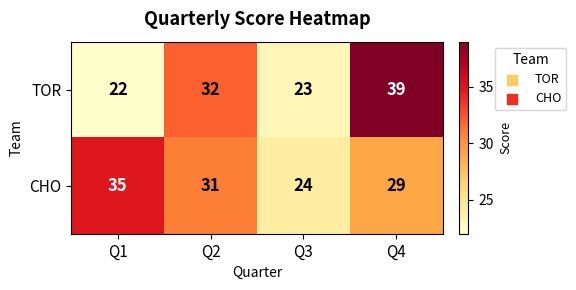

What is the sum of all CHO values?

119